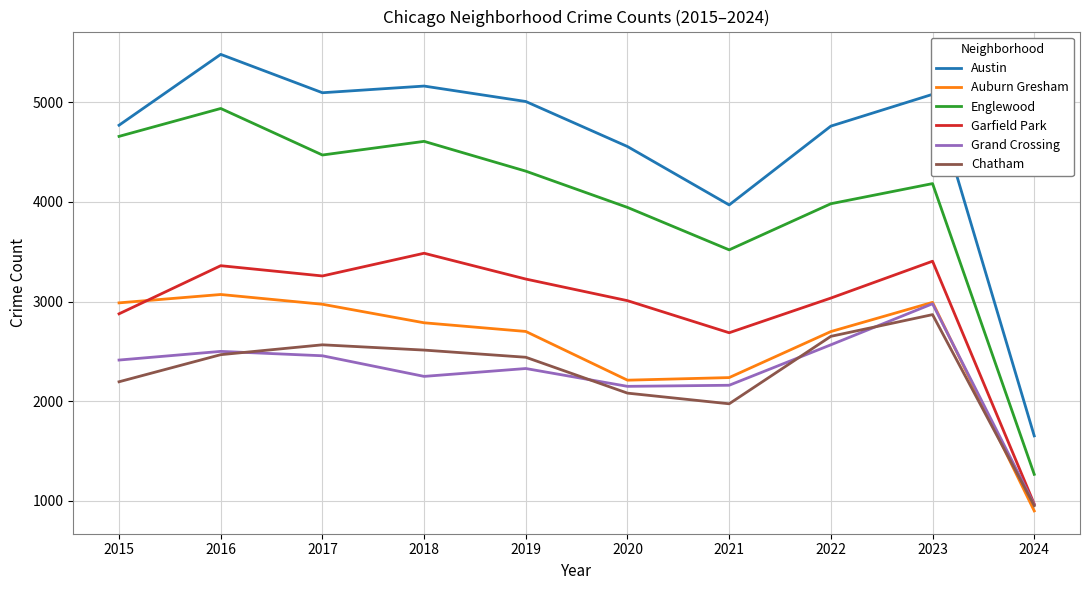

What is the sum of the Chatham values at 2016 and 2021?

4441